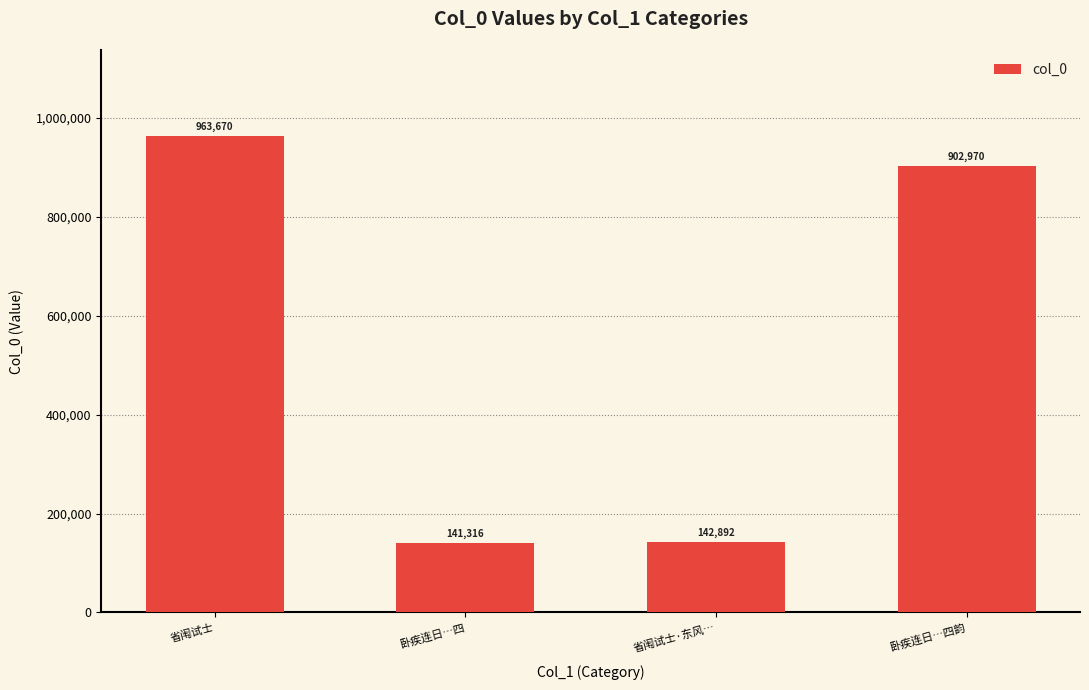

Where is the data nearest to the value 552493?

卧疾连日…四韵